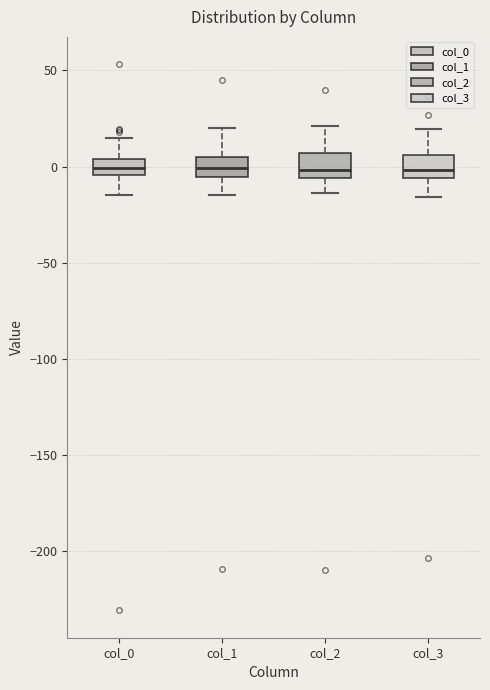

Reading left to right, read every box against the y-axis: the position of its median line, the range the box covers, and the ends of its whiskers. The values are not printed on the chart, so give them approximately, as read against the axis.

col_0: median 0, box -5 to 5, whiskers -15 to 15
col_1: median 0, box -5 to 5, whiskers -15 to 20
col_2: median 0, box -5 to 5, whiskers -15 to 20
col_3: median 0, box -5 to 5, whiskers -15 to 20